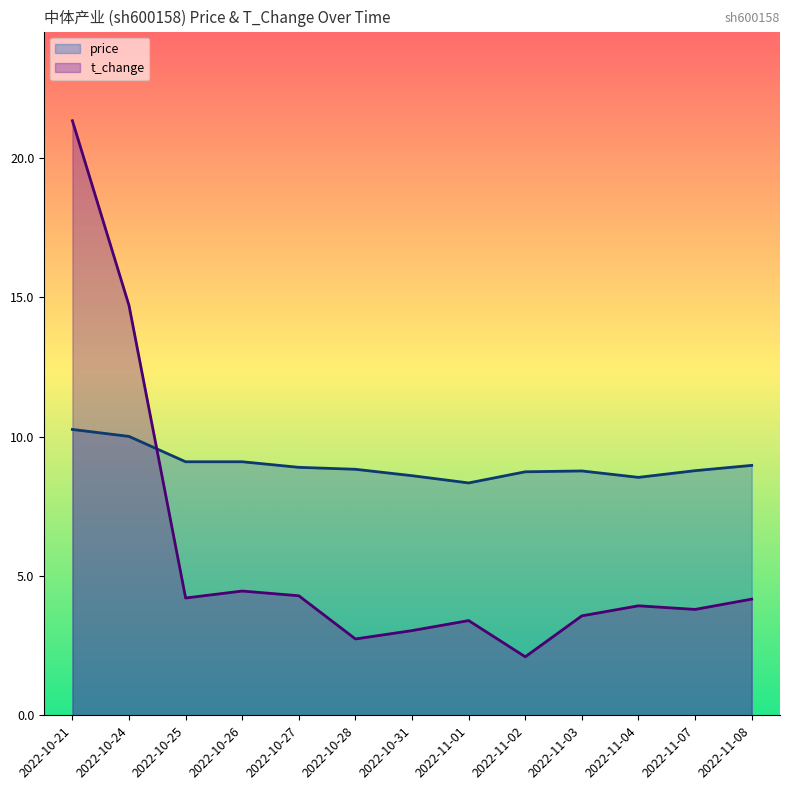

What is the value of the price point at the 2nd from the left?

10.0